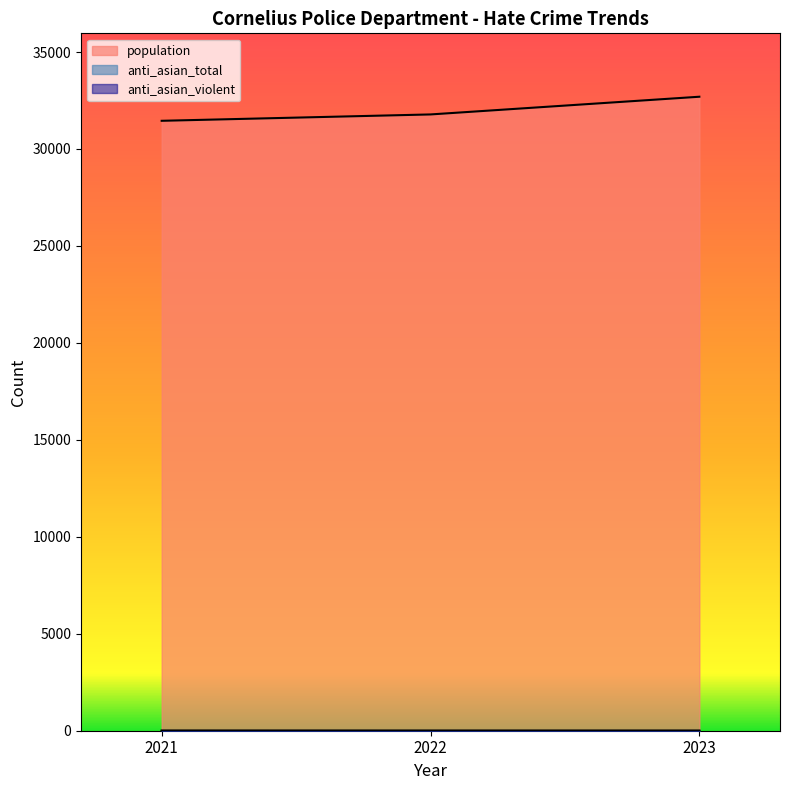

Rank the series by their maximum value, from lowest to highest.

anti_asian_violent, anti_asian_total, population